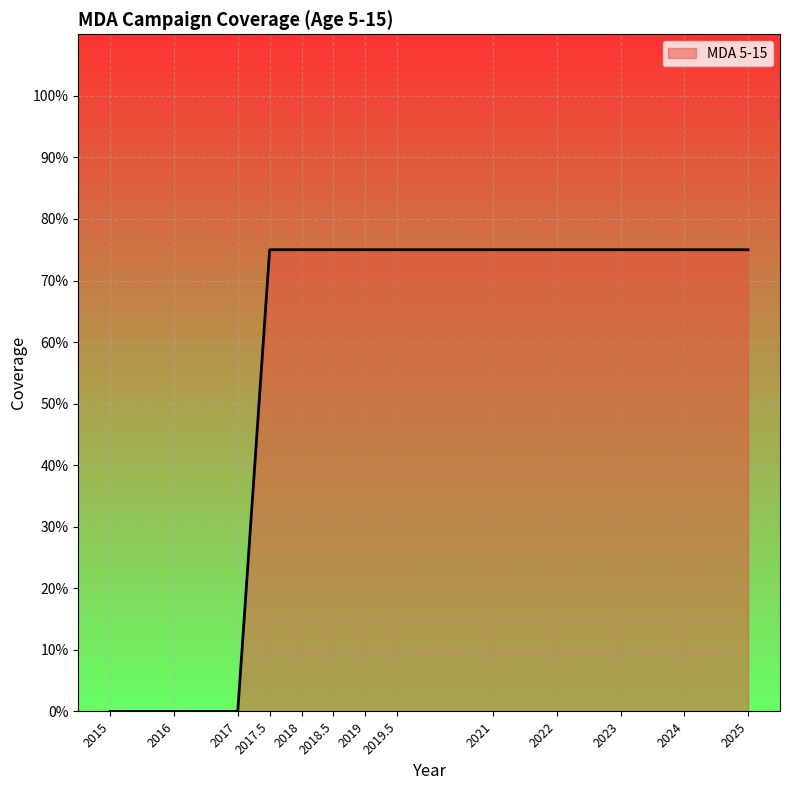

Does the chart display data point markers on the line(s)?

No